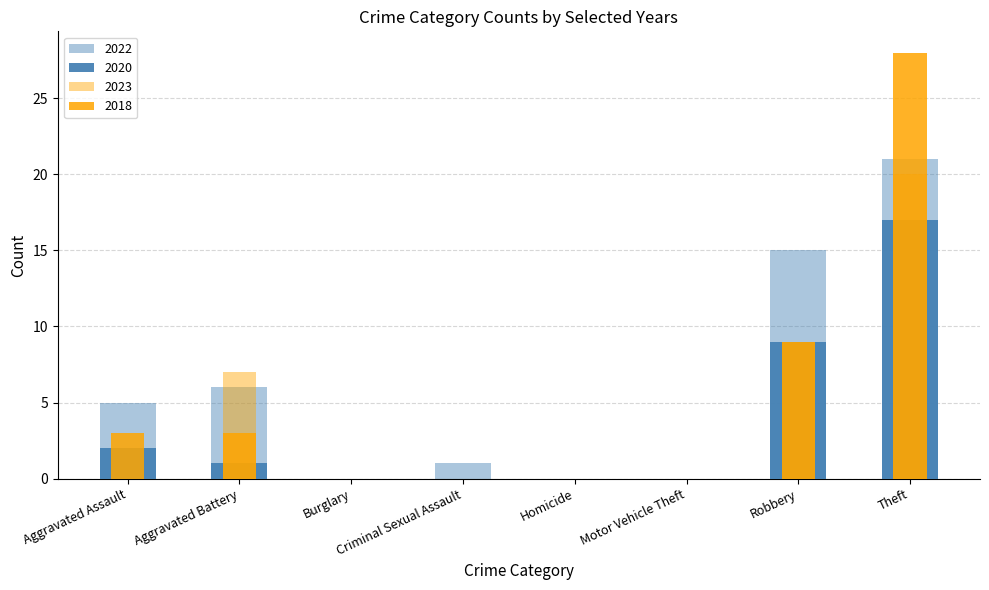

Is it true that 2022 equals 0 at Motor Vehicle Theft?

True